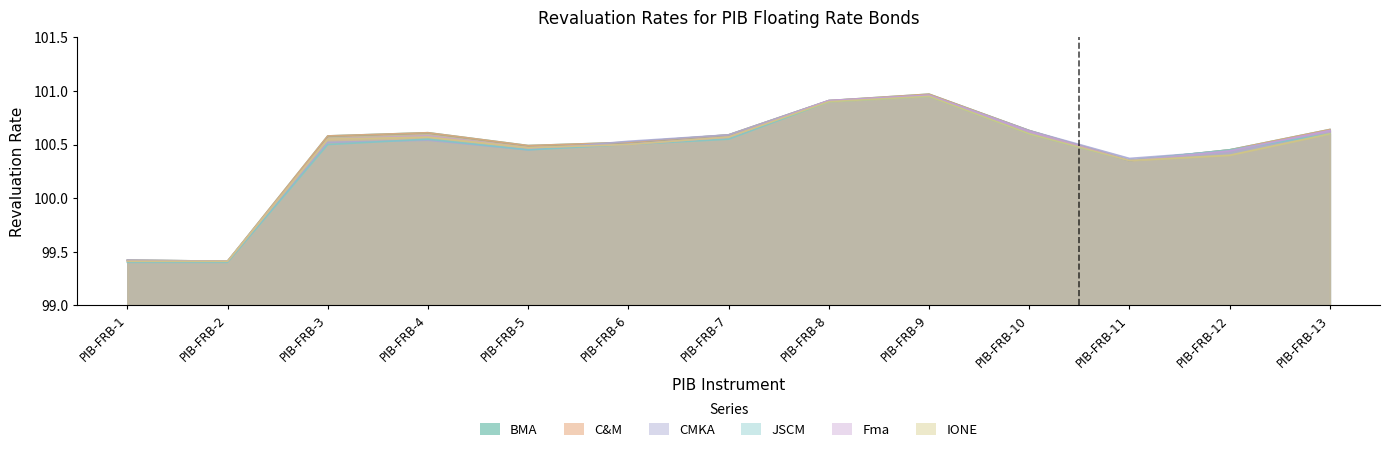

True or false: Fma has more than 0 interior local peaks.

True